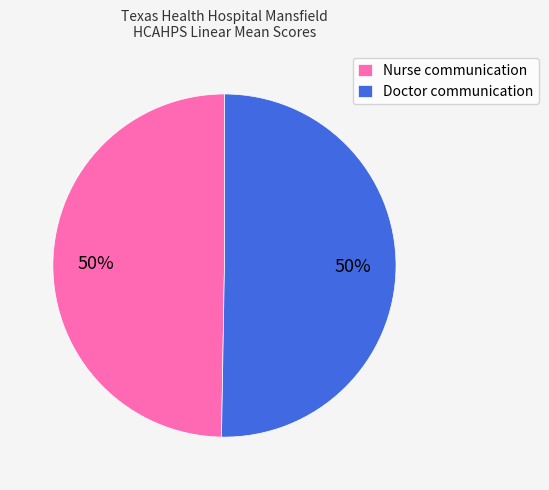

Count the number of slices in the pie.

2